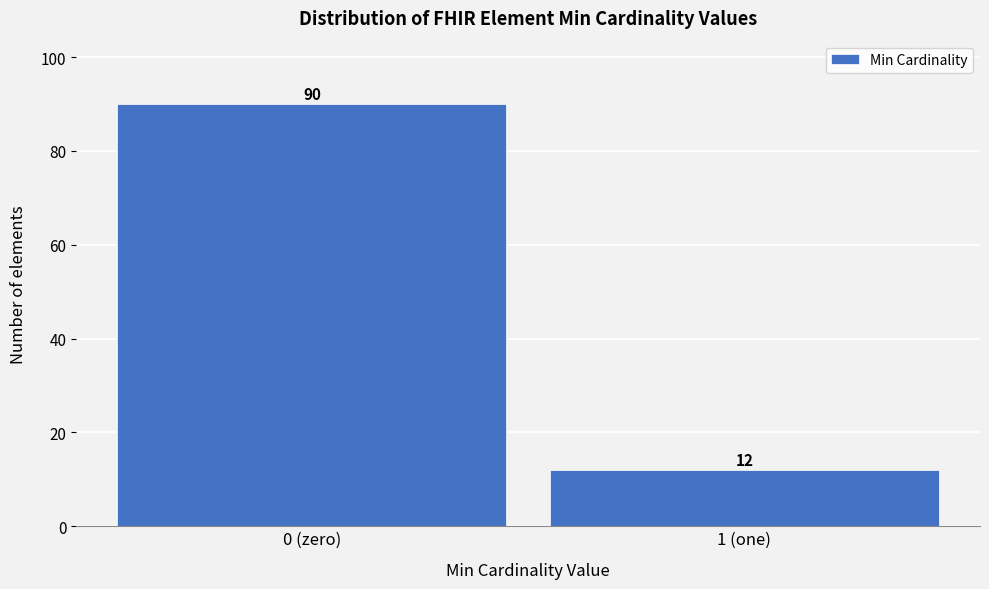

Reading left to right, list all the values displayed in this chart.

90	12